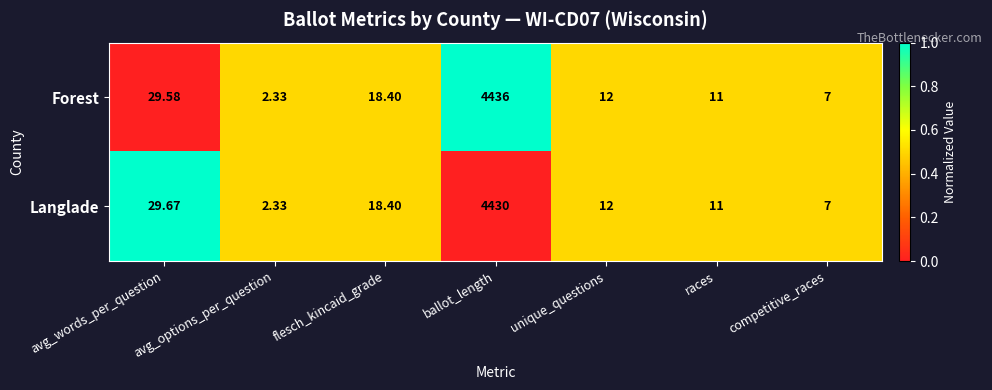

At which label does Langlade reach its peak?

ballot_length